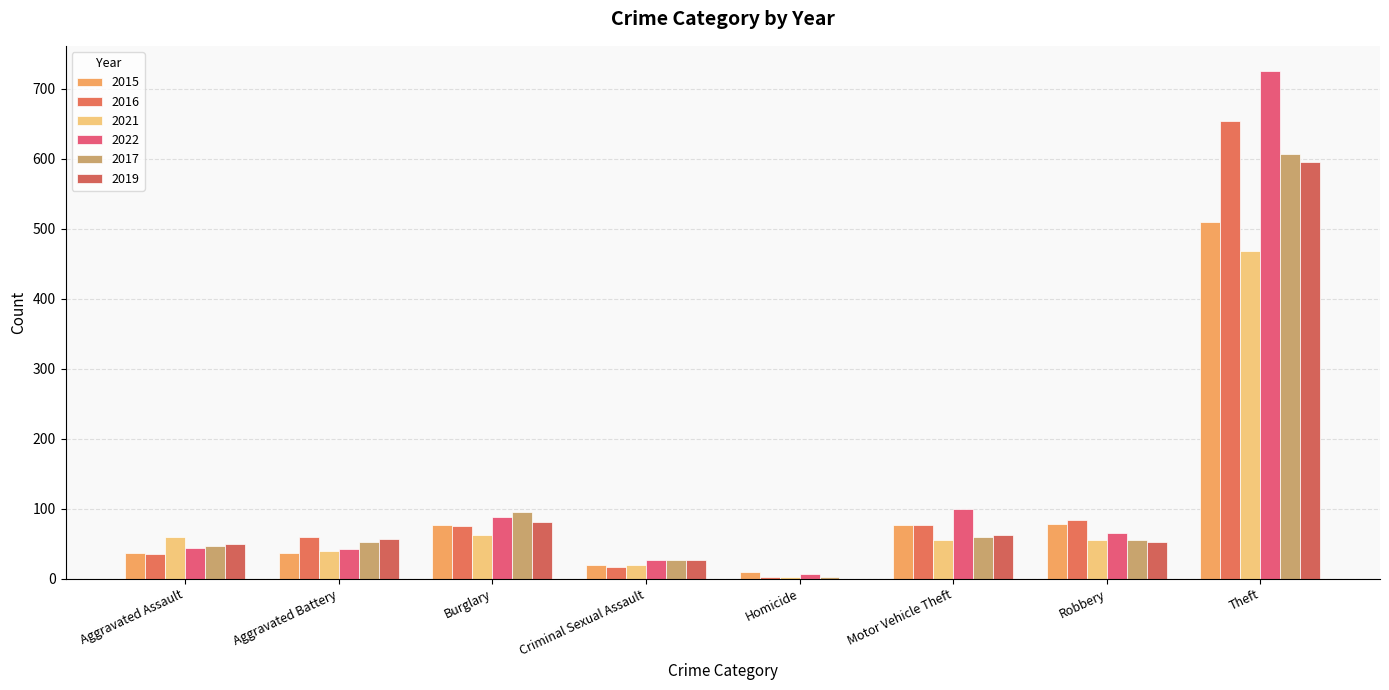

What is the label of the 3rd bar from the left?

Burglary